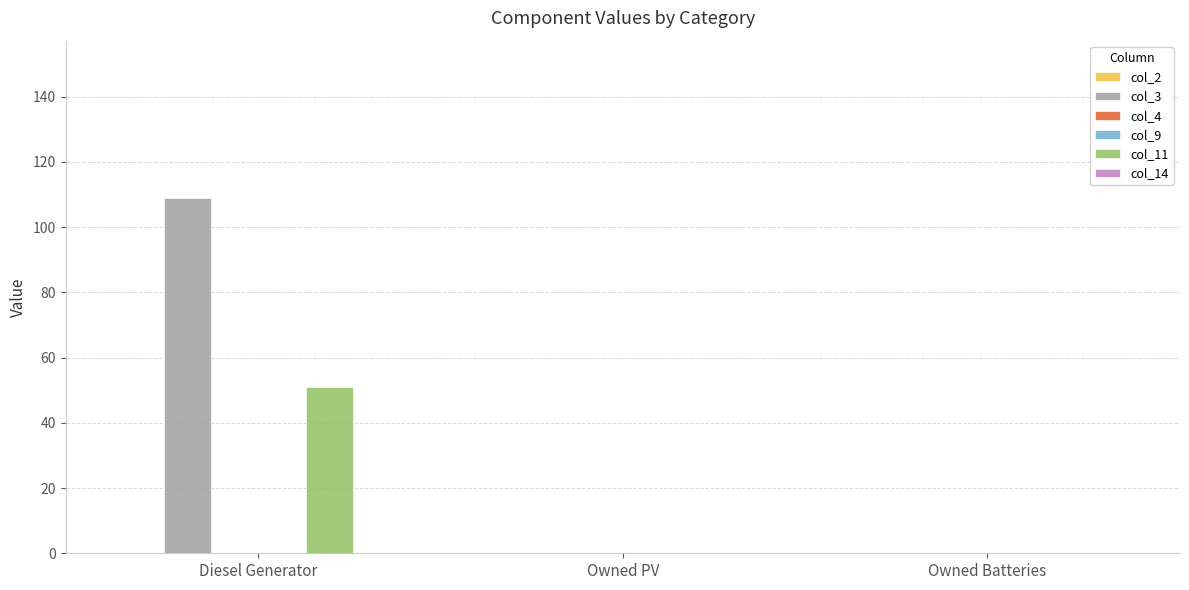

Reading left to right, extract all data points from this chart.

col_2: Diesel Generator=0	Owned PV=0	Owned Batteries=0
col_3: Diesel Generator=109	Owned PV=0	Owned Batteries=0
col_4: Diesel Generator=0	Owned PV=0	Owned Batteries=0
col_9: Diesel Generator=0	Owned PV=0	Owned Batteries=0
col_11: Diesel Generator=51	Owned PV=0	Owned Batteries=0
col_14: Diesel Generator=0	Owned PV=0	Owned Batteries=0